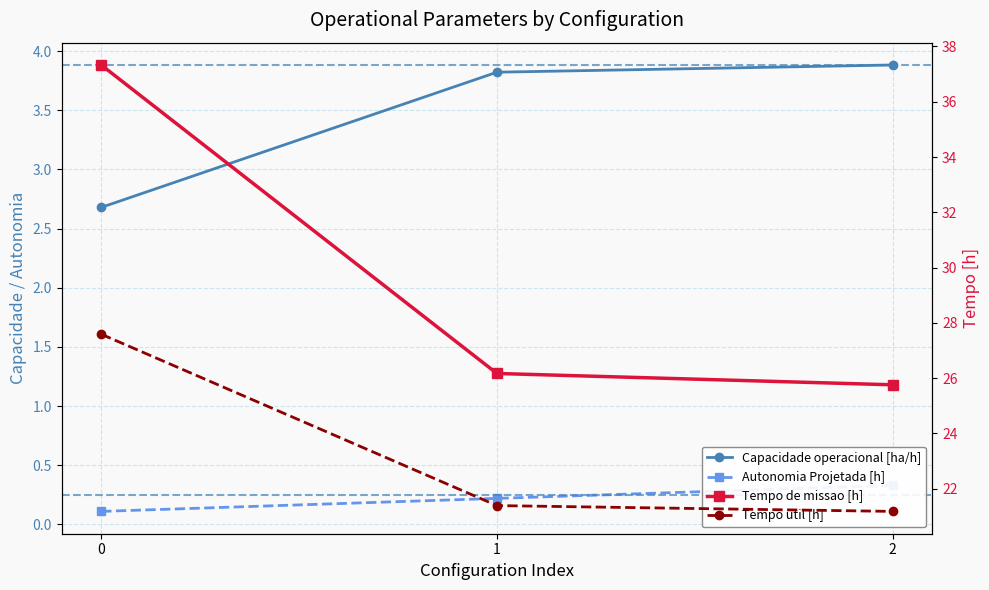

What is the sum of the Capacidade operacional [ha/h] values at 2 and 1?

7.7